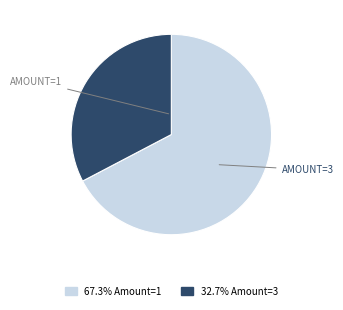

Is there any slice that represents more than half of the pie?

Yes